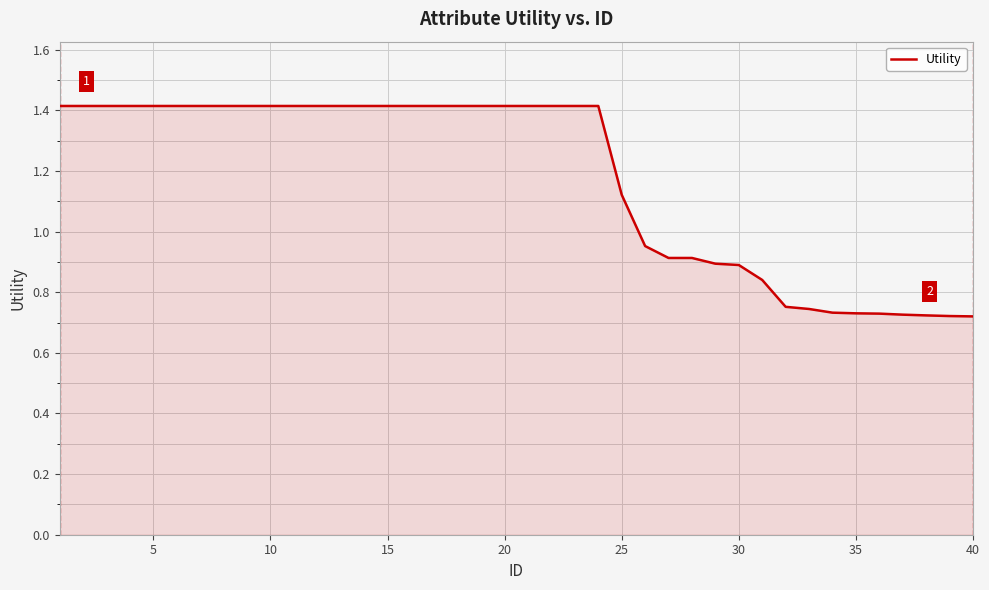

What is the maximum value shown in the chart?

1.4